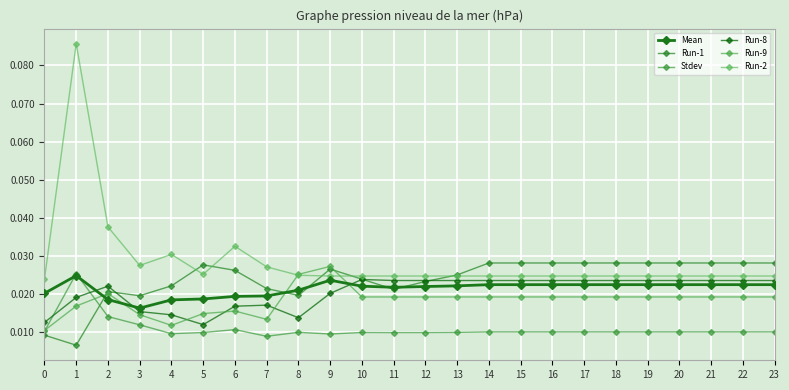

Which series changed the most between 3 and 4?

Run-2